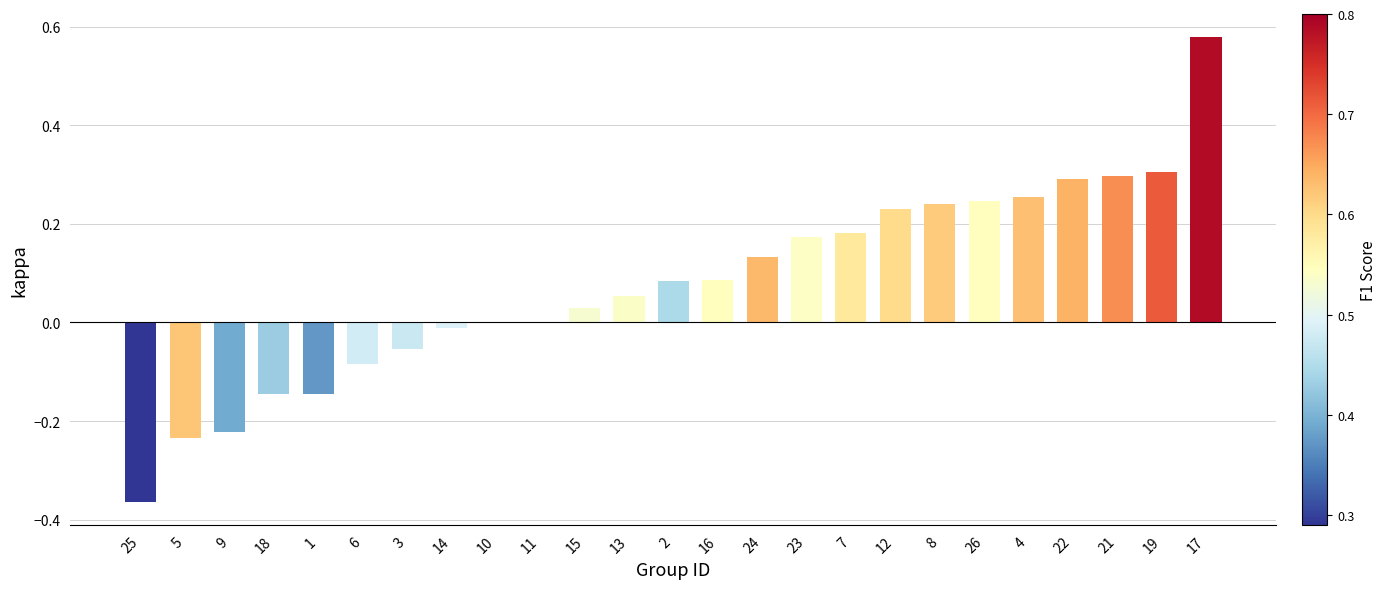

What is the change in value from 11 to 12?

+0.2